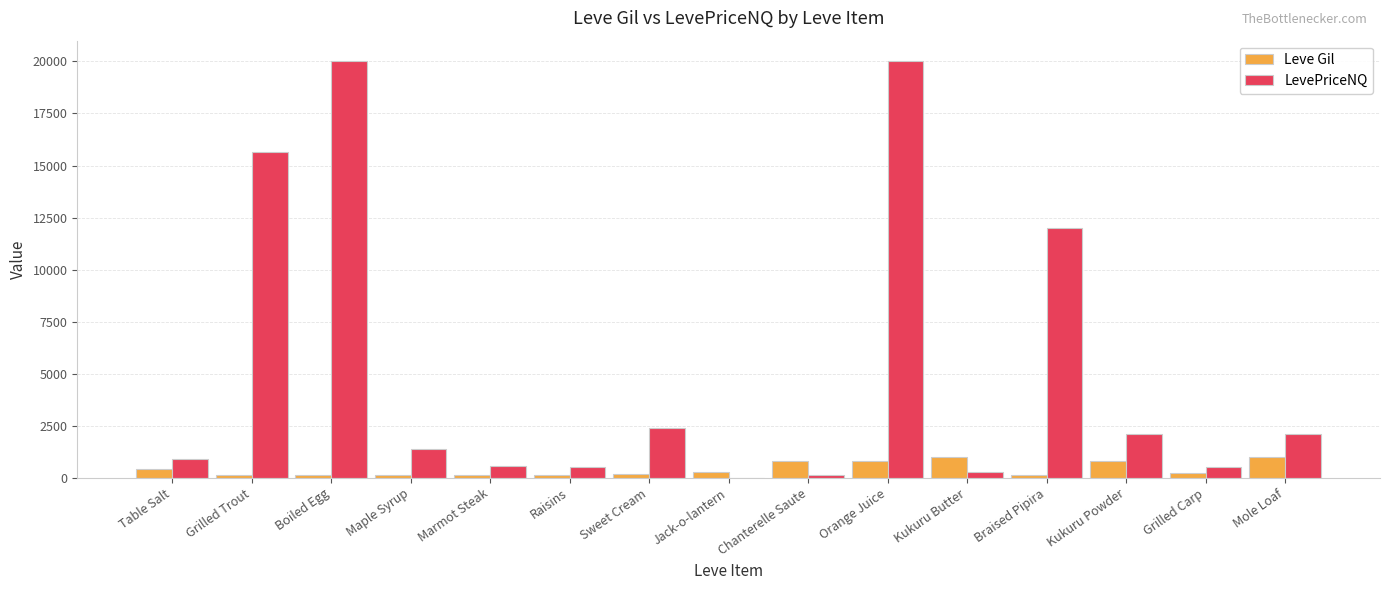

Is the value of Leve Gil at Grilled Carp greater than the value of LevePriceNQ at Jack-o-lantern?

Yes